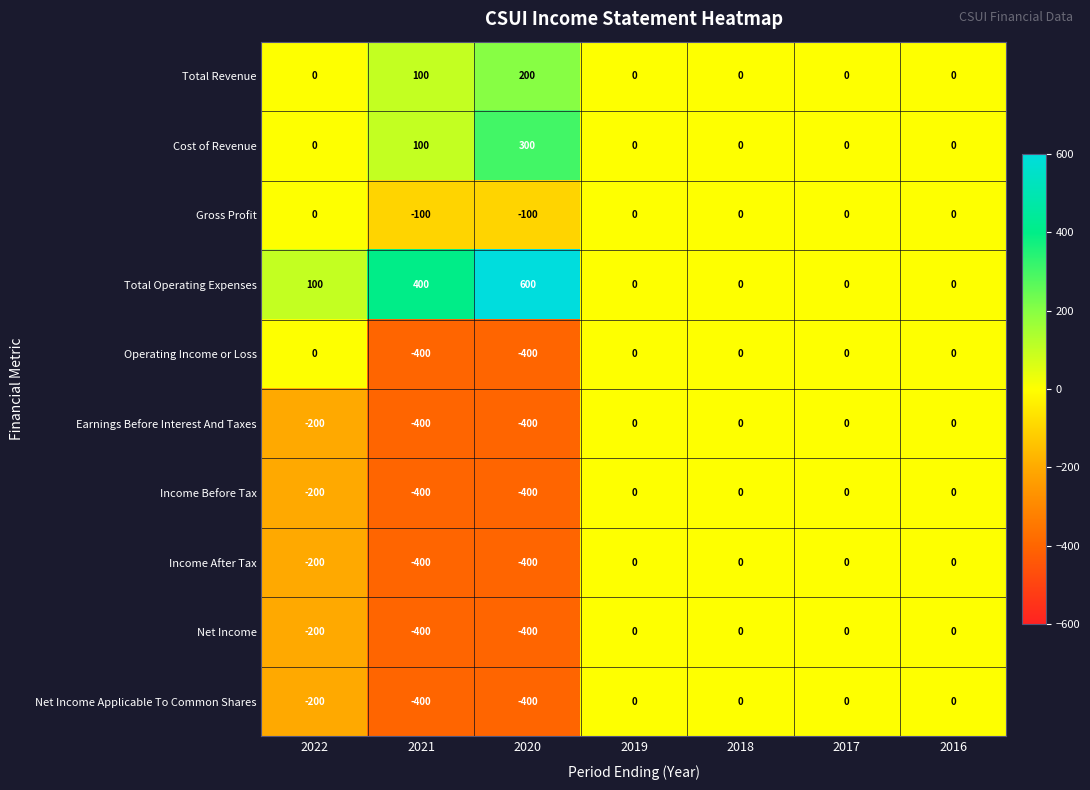

Count the Total Operating Expenses values in the range 0 to 400.

6